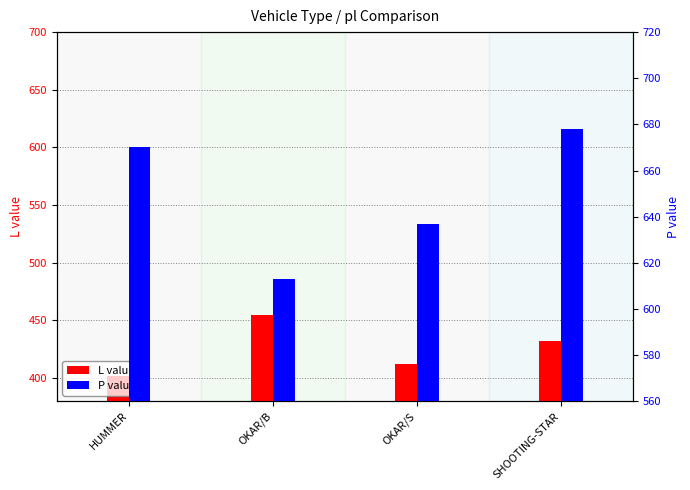

What is the sum of the P values at OKAR/B and SHOOTING-STAR?

1291